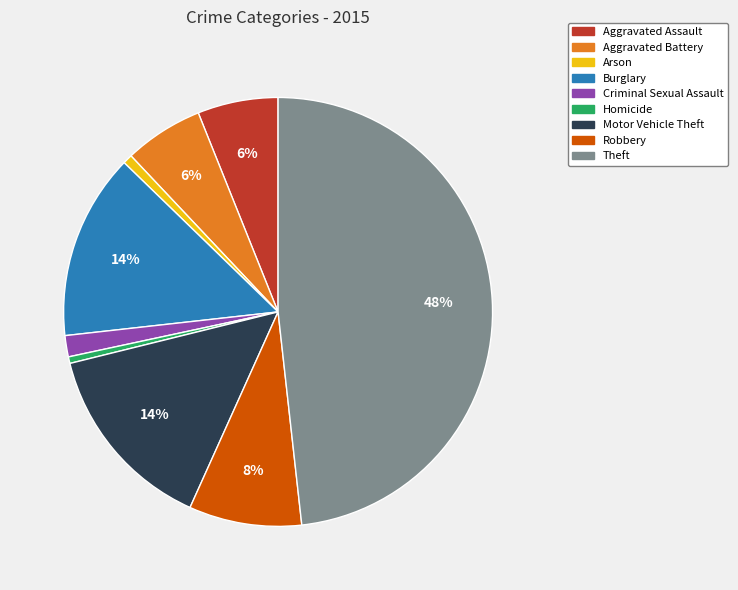

Does Arson account for over 50% of the chart?

No